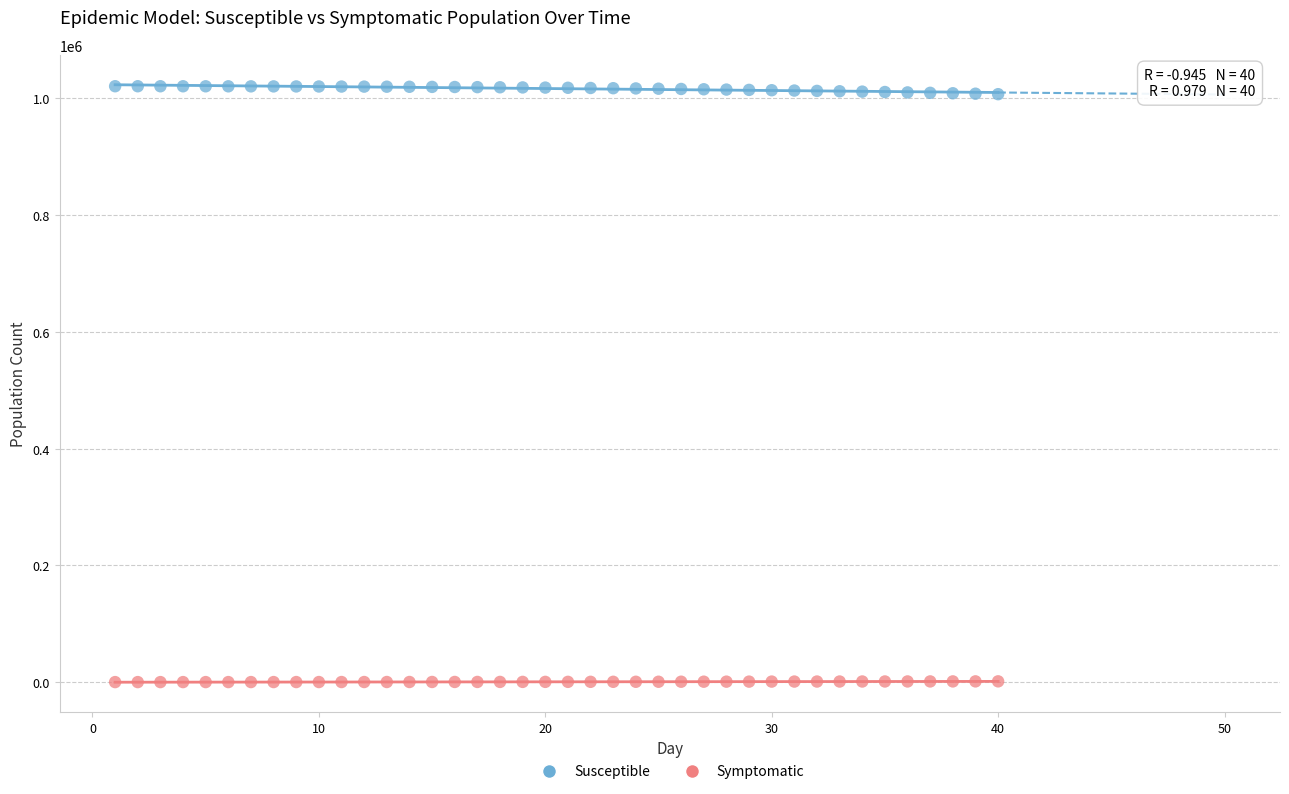

What are all the series names shown in the legend?

Susceptible, Symptomatic